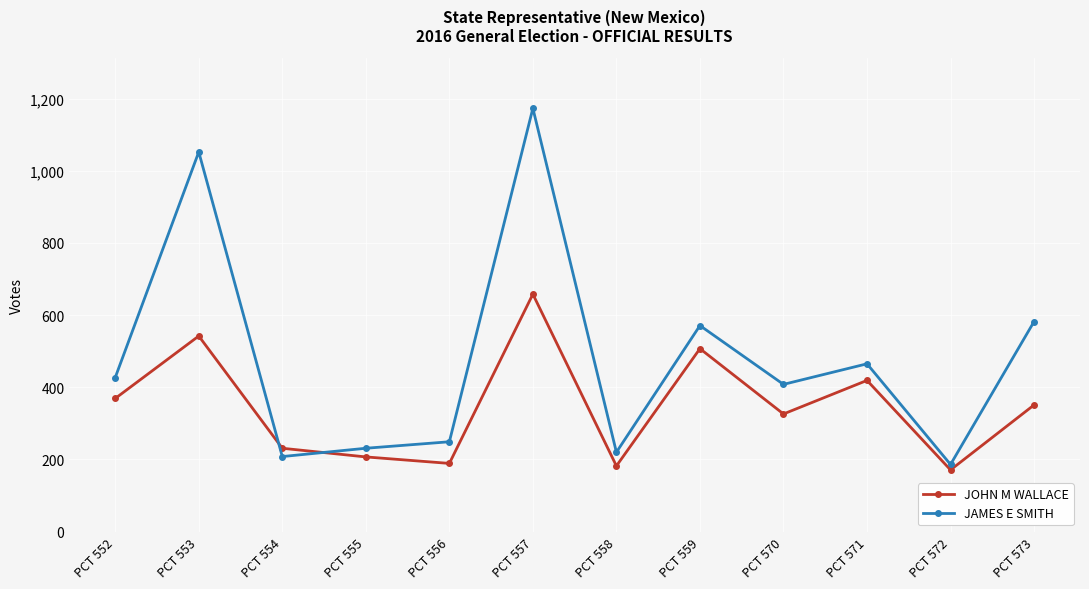

Which series has the largest range (max minus min)?

JAMES E SMITH